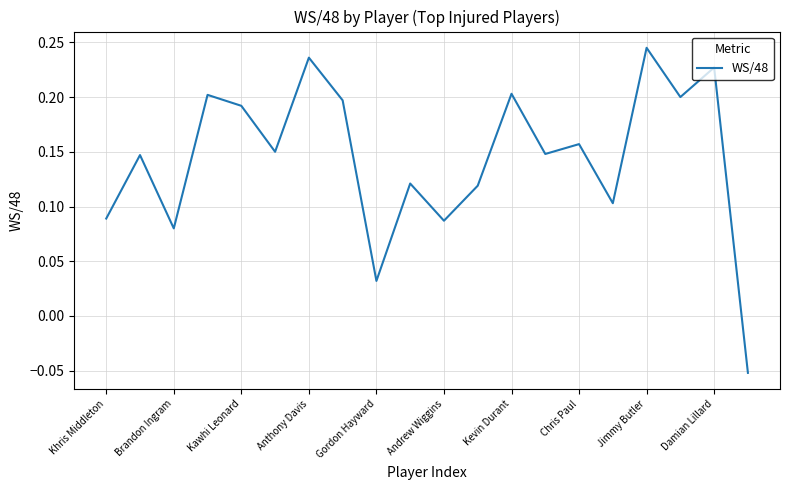

How many lines are shown in the chart?

1